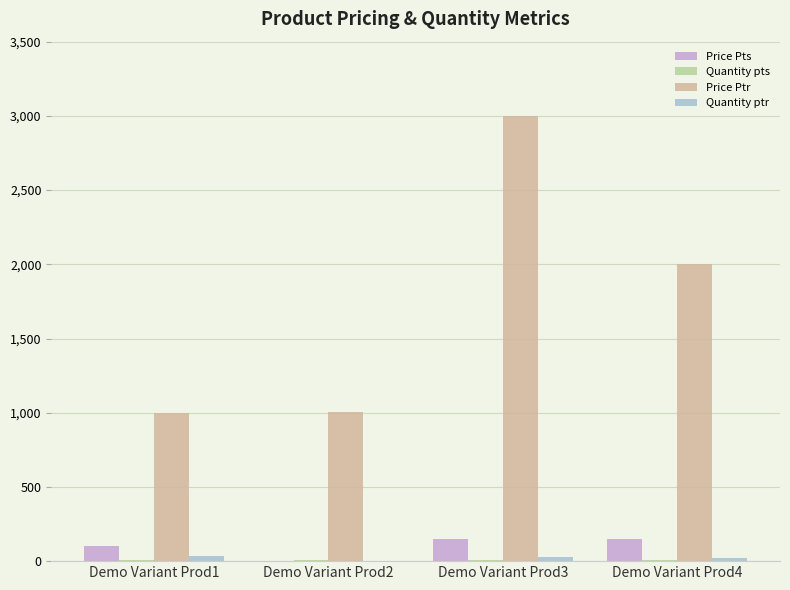

Are the bars horizontal?

No